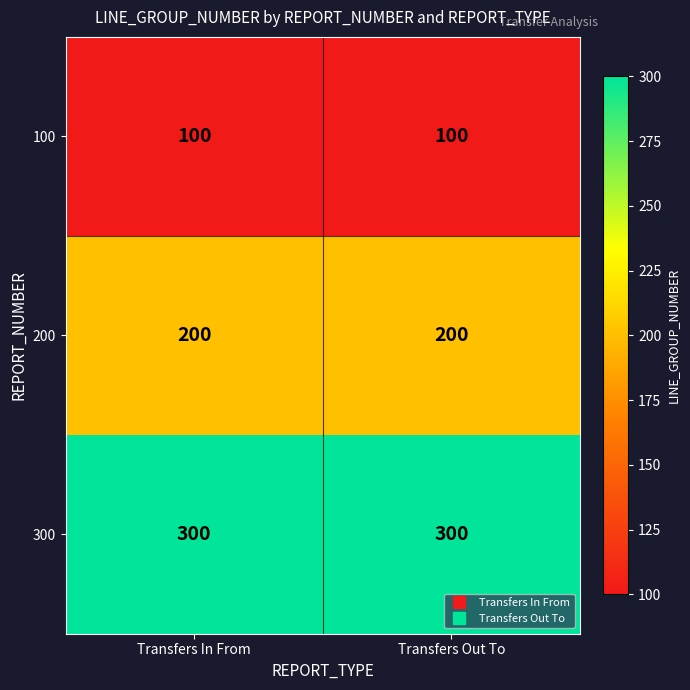

Is it true that 100 equals 100 at Transfers In From?

True